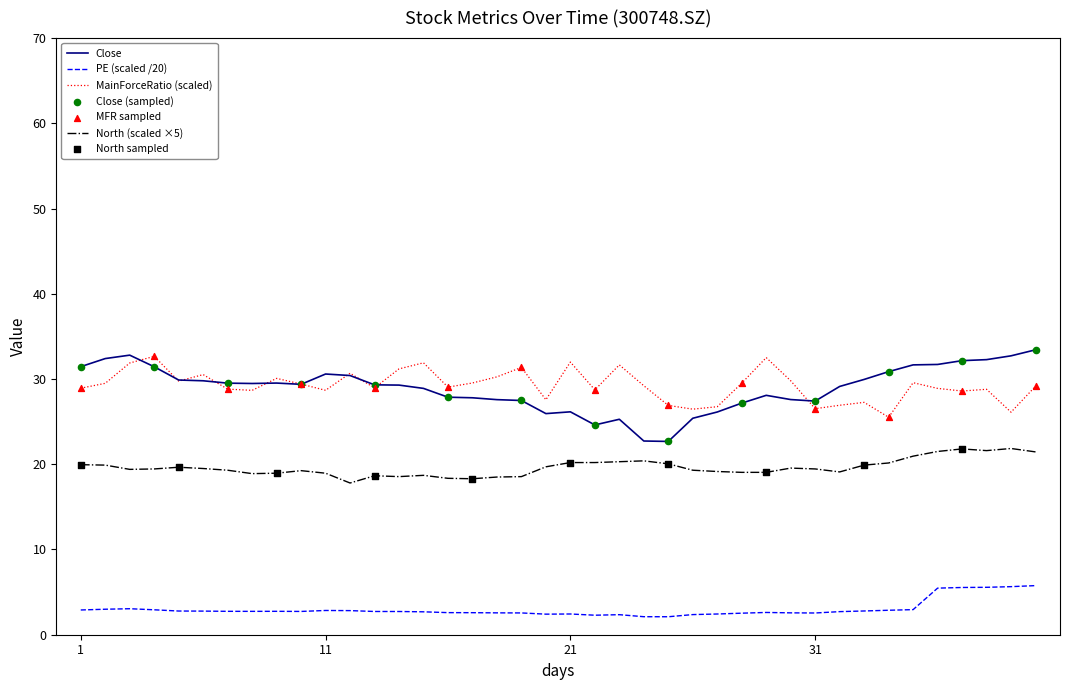

True or false: North (scaled ×5) and MainForceRatio (scaled) intersect in this chart.

False